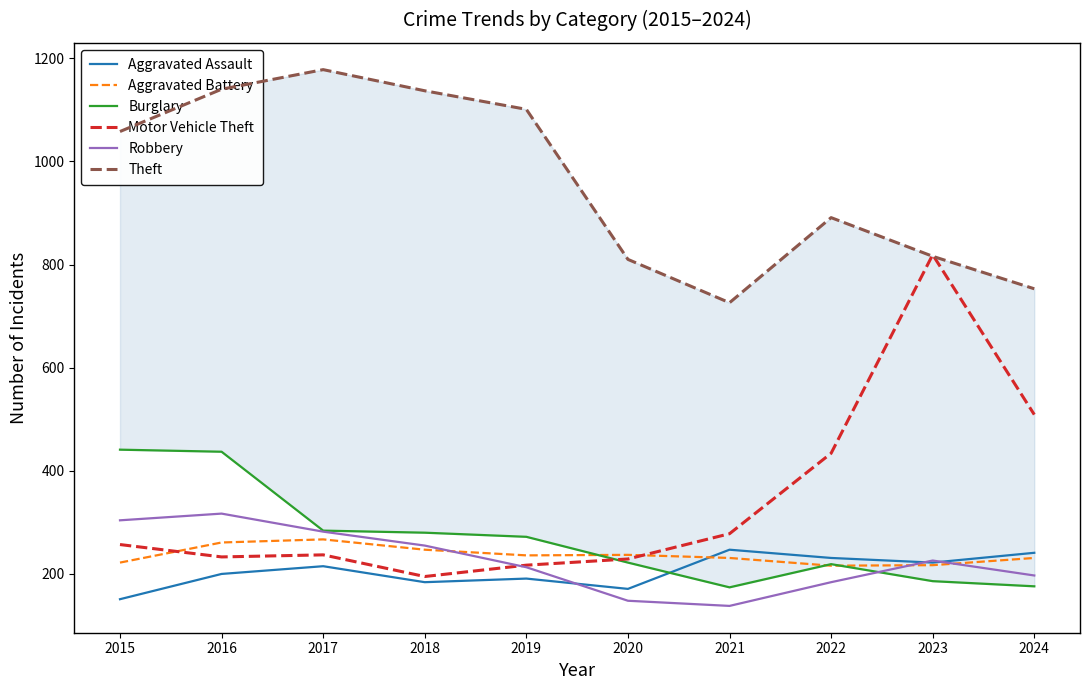

Between 2022 and 2024, which series saw the biggest shift?

Theft